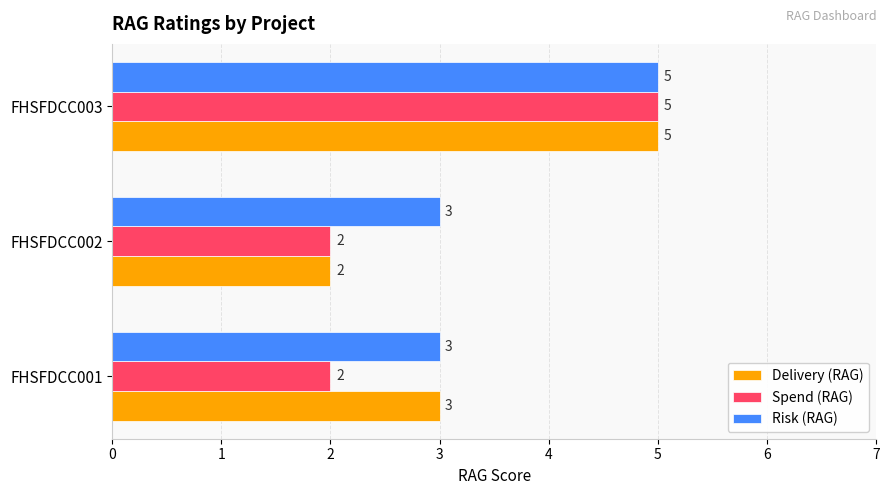

True or false: Spend (RAG) has a value of 2 at FHSFDCC001.

True